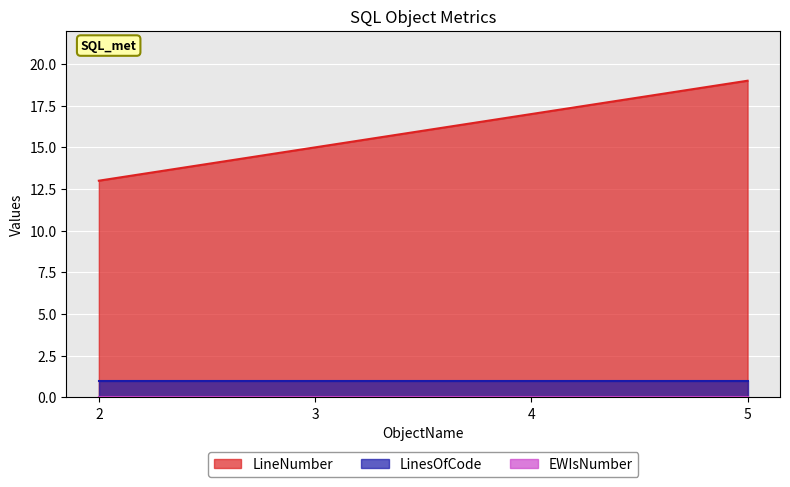

What is the total value across all series at 5?

20